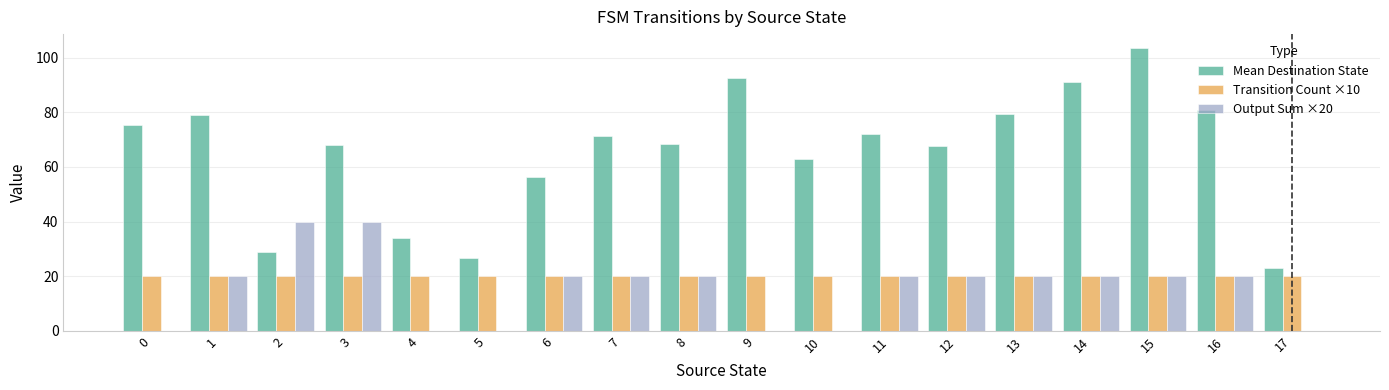

What is the maximum value for Output Sum ×20?

40.0